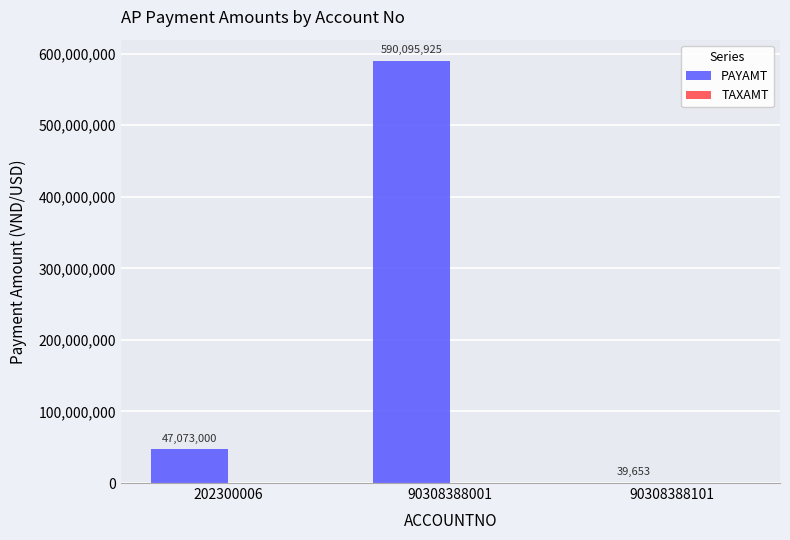

What is the maximum value shown in the chart?

590095925.0